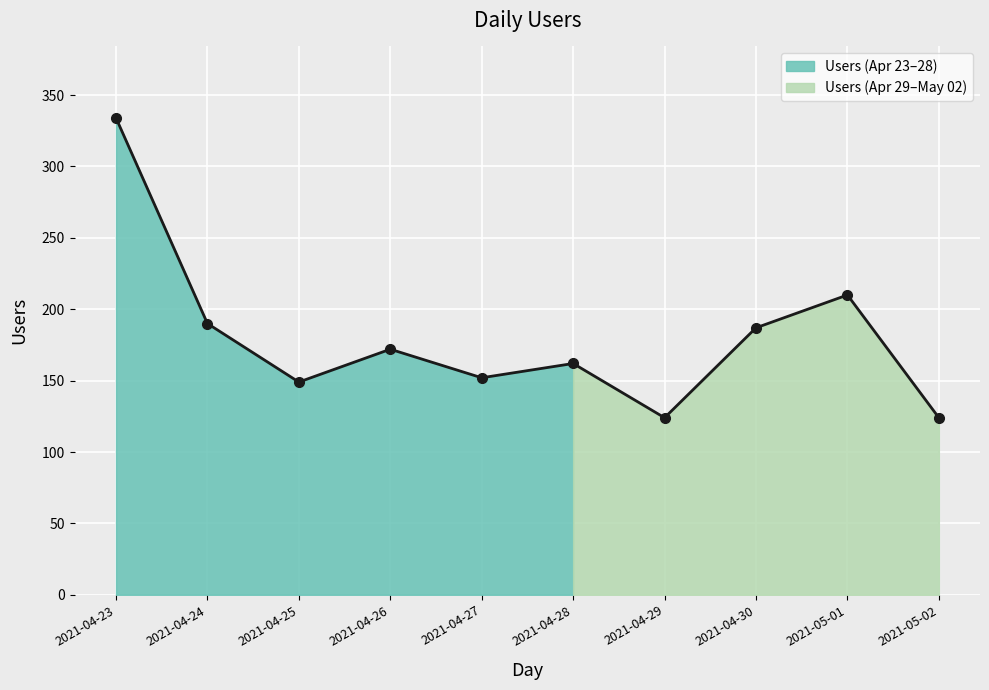

How many interior local valleys (lower than both neighbors) does the data have?

3